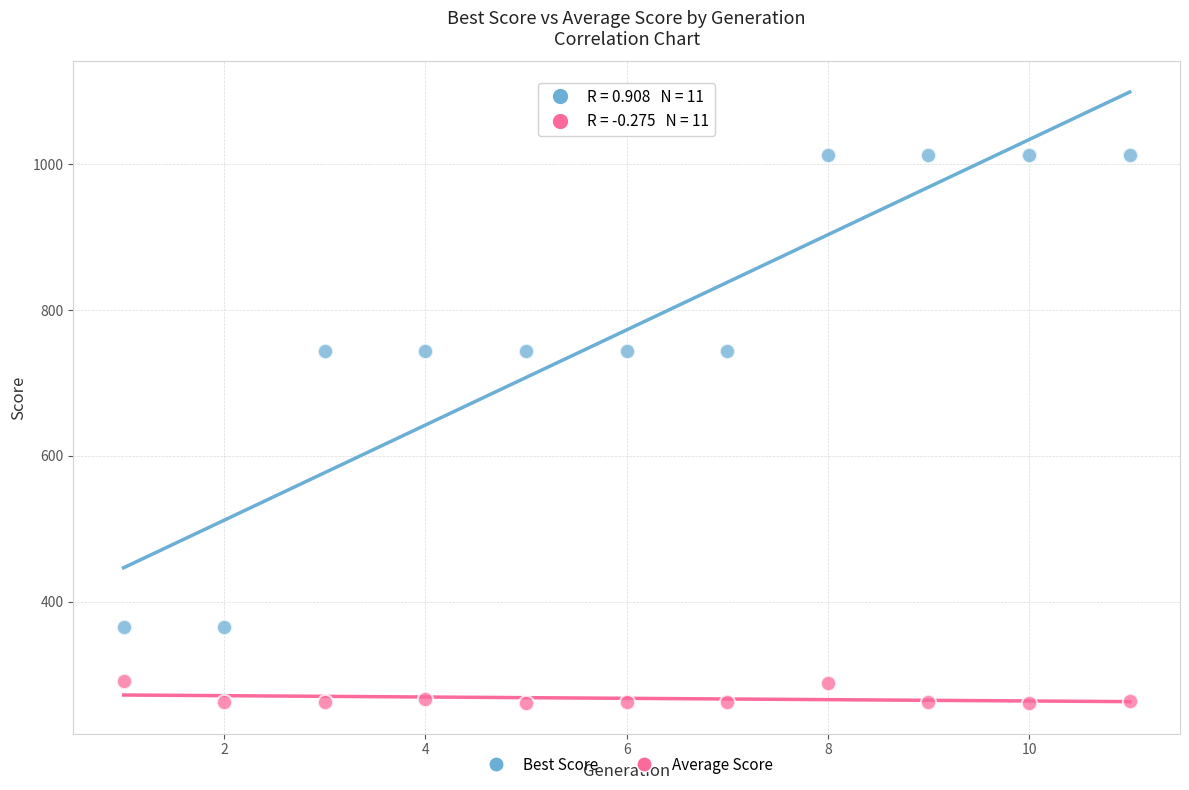

What are all the series names shown in the legend?

Best Score, Average Score